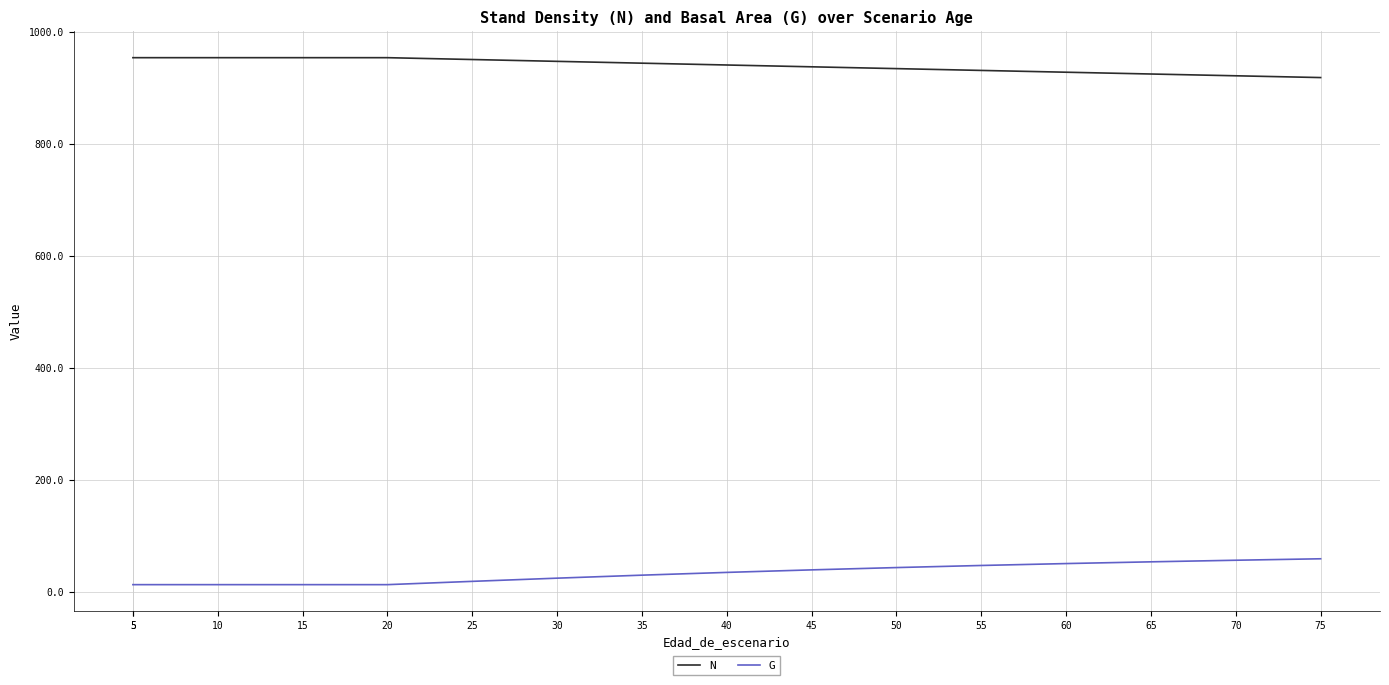

What is the value of the N point at the 2nd from the left?

954.9